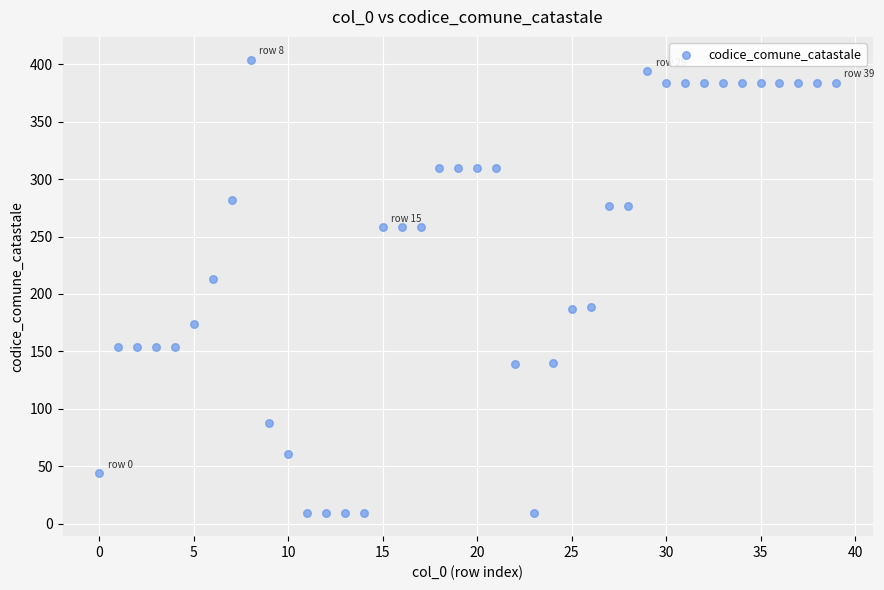

What Y value in the scatter plot is closest to 206?

213